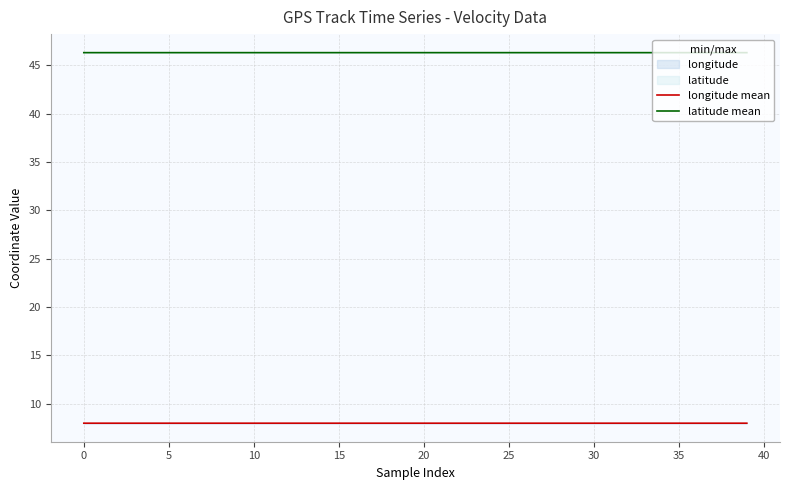

The longitude mean series shows 8.0 at 15. True or false?

True